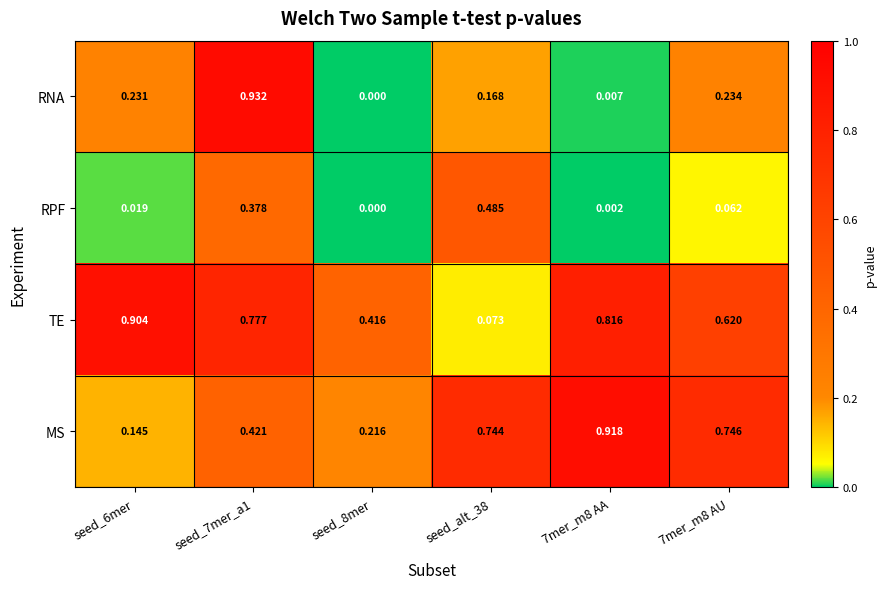

Which series has the widest spread of values?

RNA